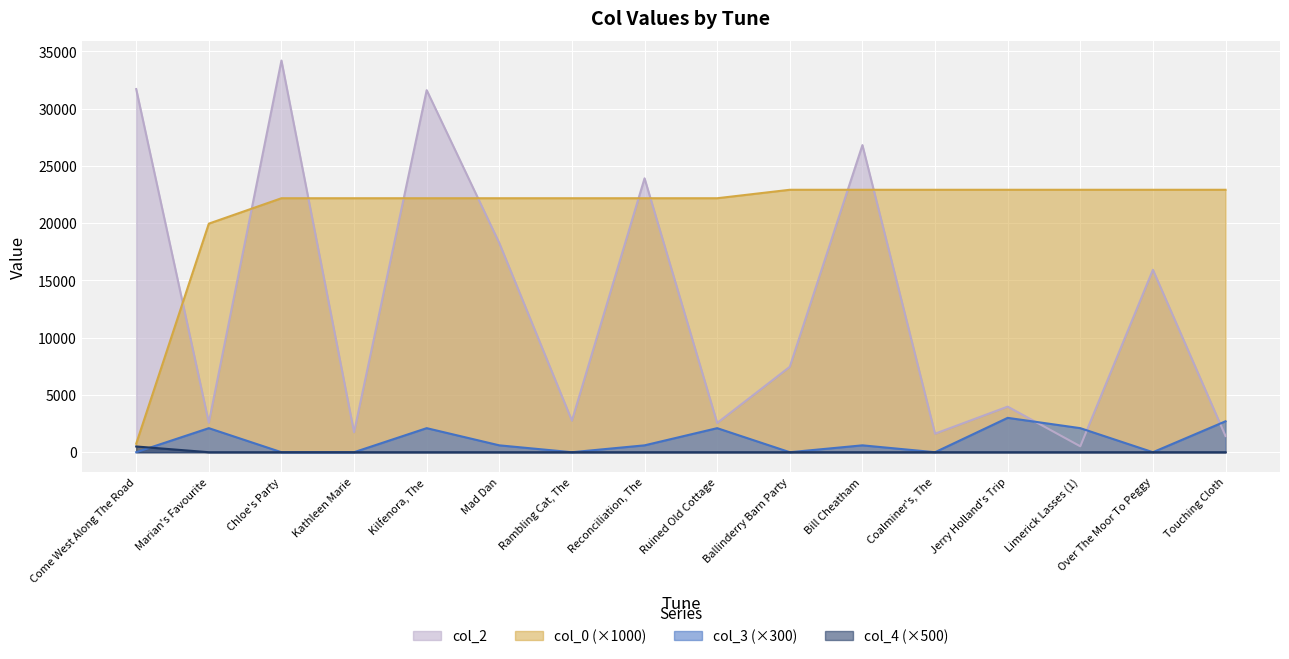

At Limerick Lasses (1), list the series in order from largest to smallest.

col_0 (×1000), col_3 (×300), col_2, col_4 (×500)